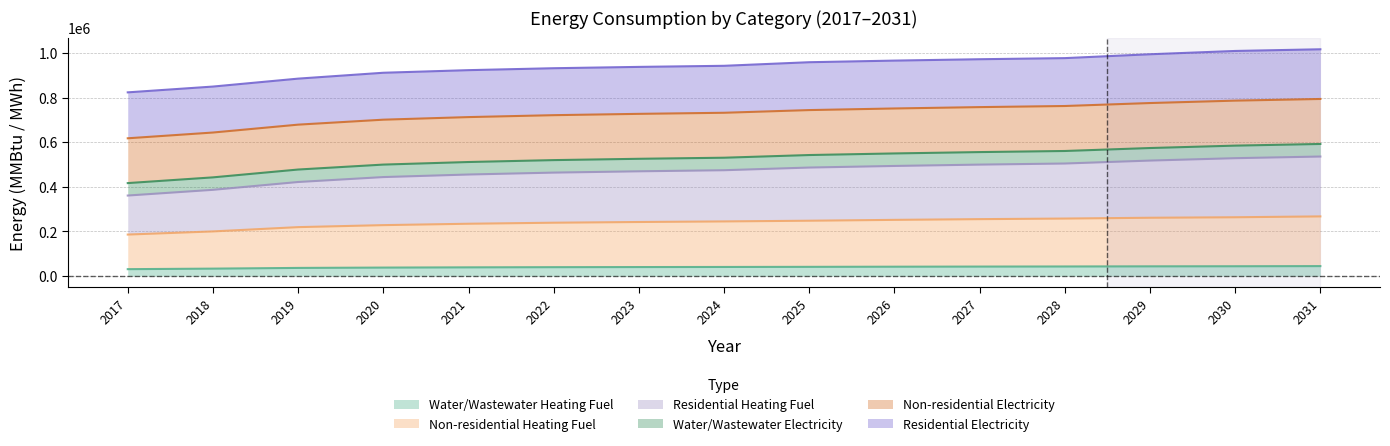

Which series has the largest range (max minus min)?

Residential Heating Fuel